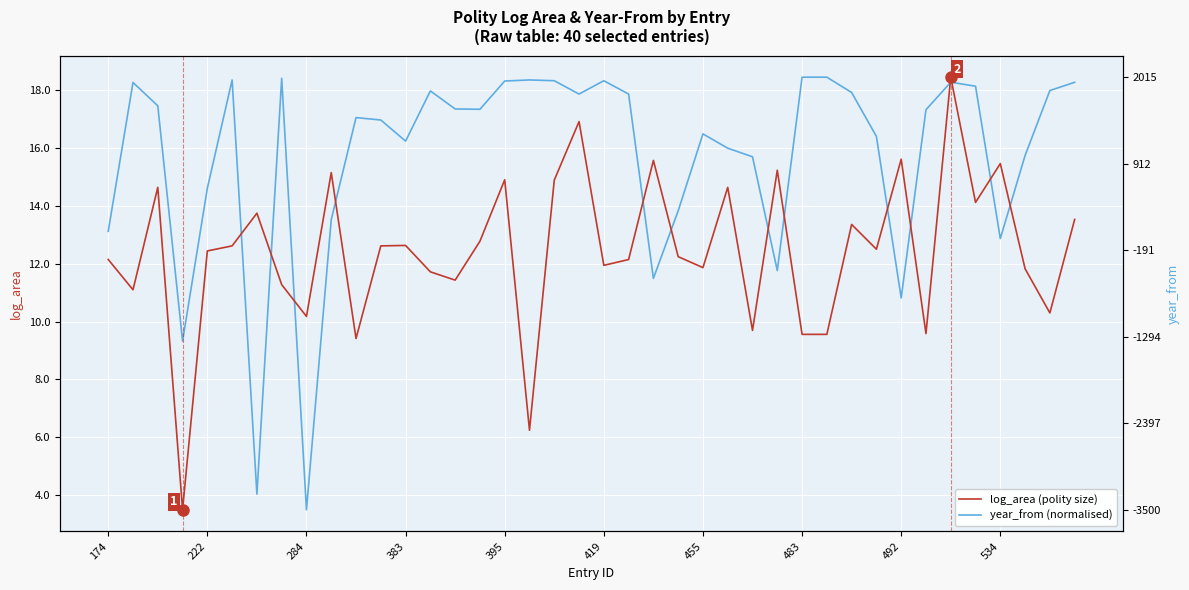

Read the year_from (normalised) value at 23.

13.8